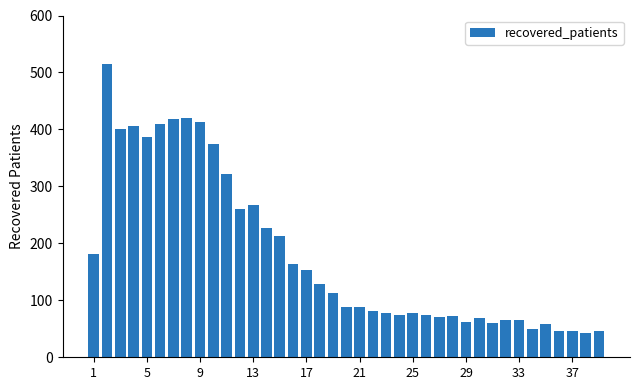

What is the value of the 29th bar from the left?

62